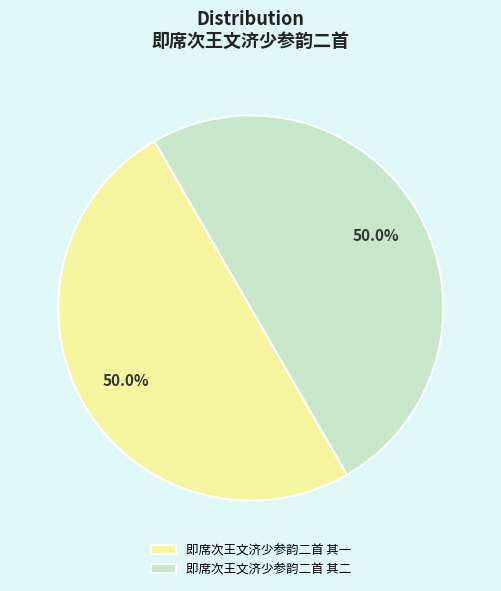

To the nearest percent, what is the average slice percentage?

50%